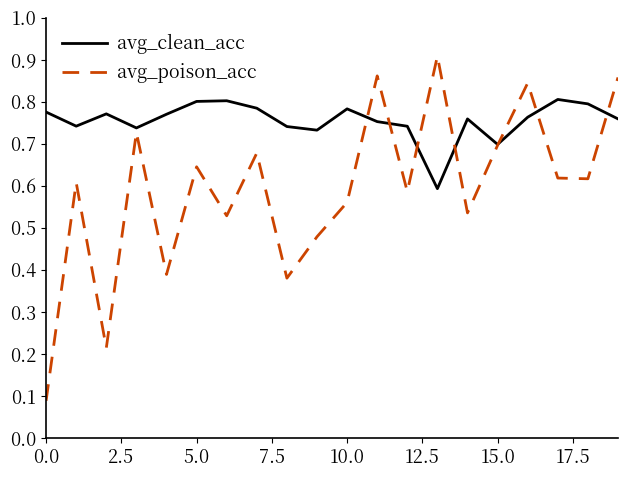

Rank the series by their maximum value, from lowest to highest.

avg_clean_acc, avg_poison_acc